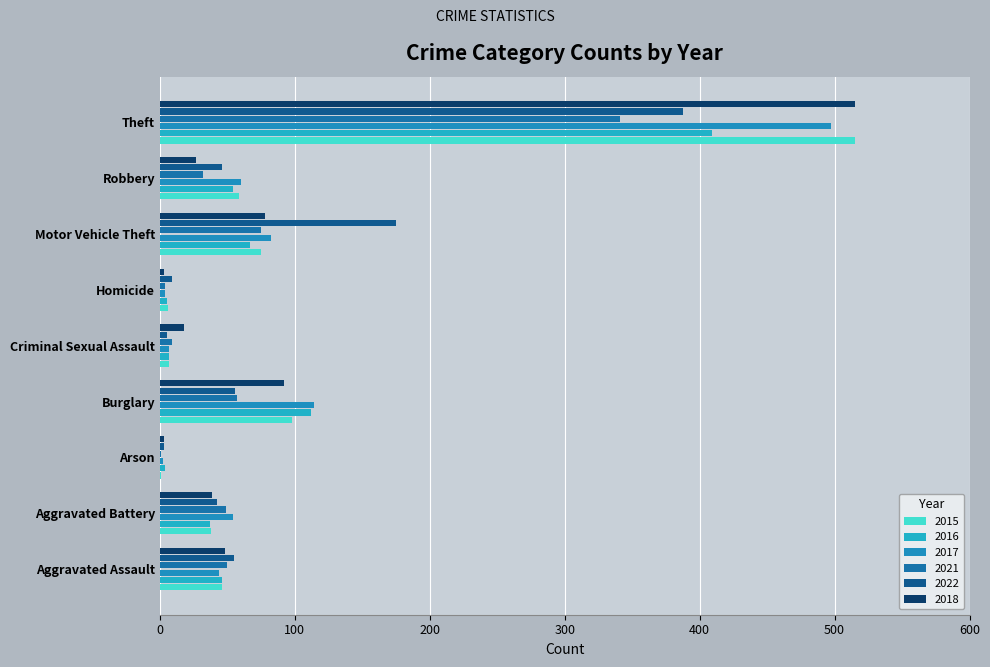

What is the average value of the 2016 series?

82